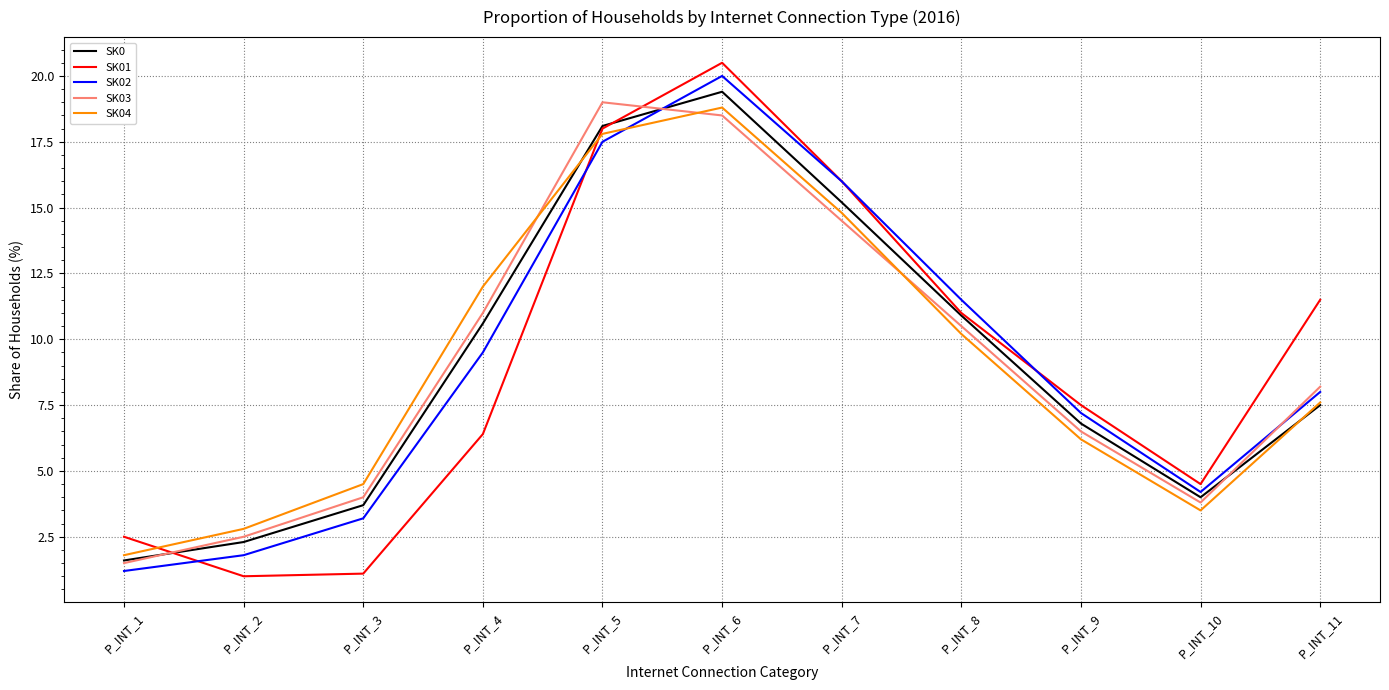

True or false: SK04 has a value of 7.6 at P_INT_11.

True